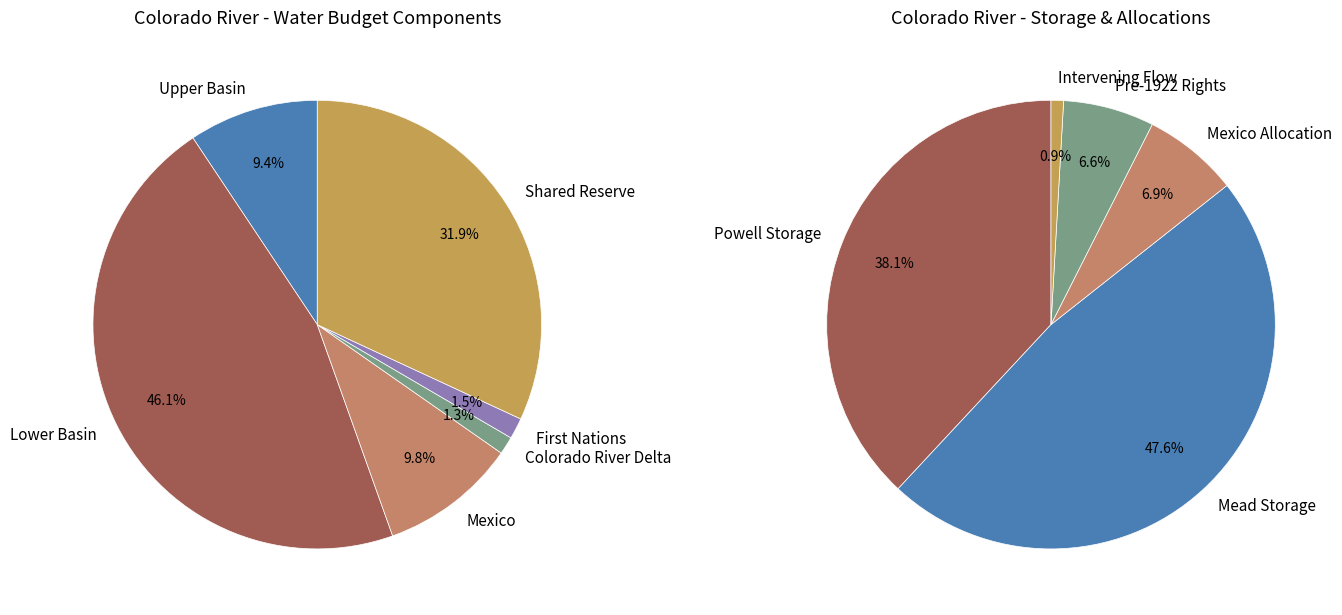

To the nearest percent, what percentage of the pie is Shared Reserve?

32%